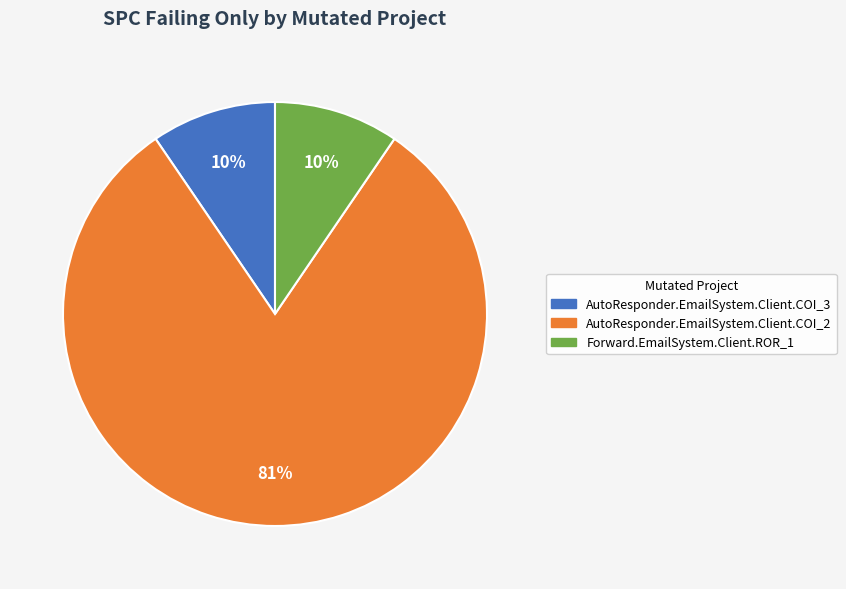

Which slice represents more than half of the pie?

AutoResponder.EmailSystem.Client.COI_2